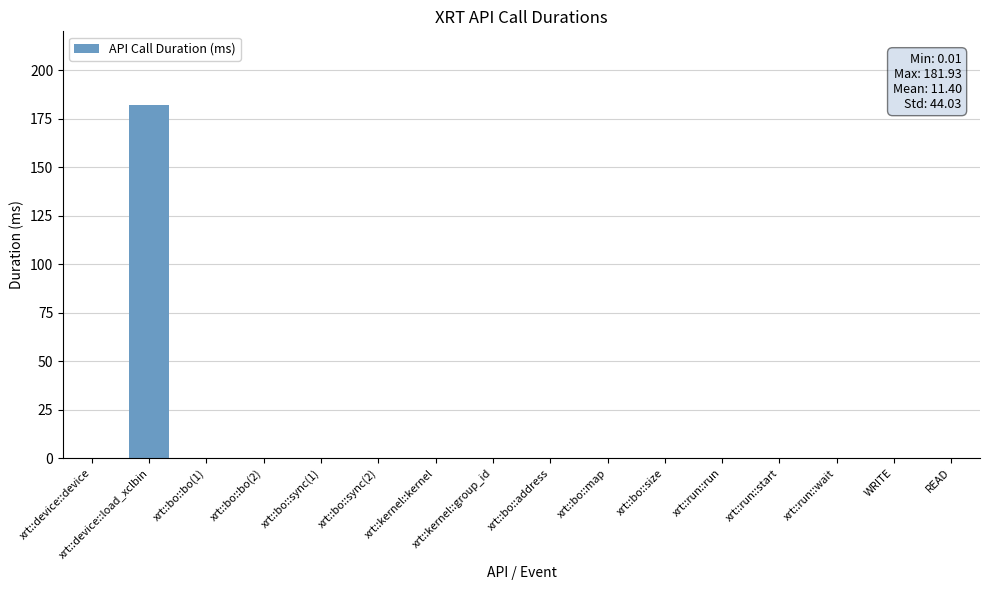

Which category has the highest value across all series?

xrt::device::load_xclbin